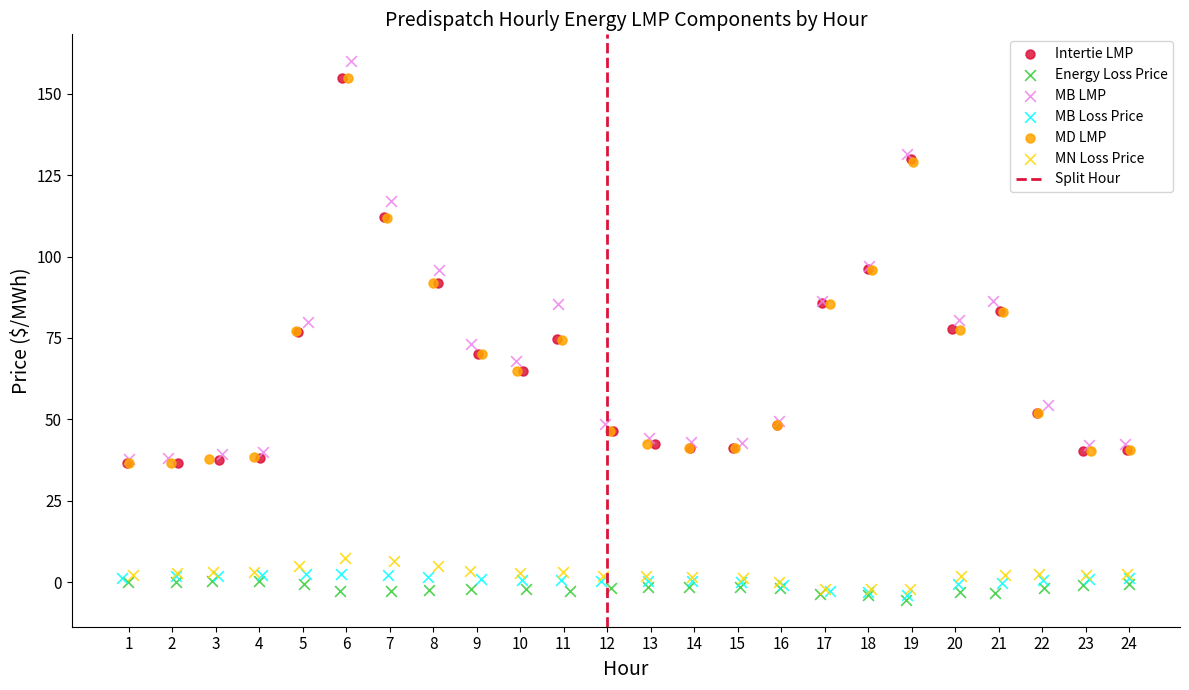

Which series has the largest Y range (max minus min)?

MB LMP